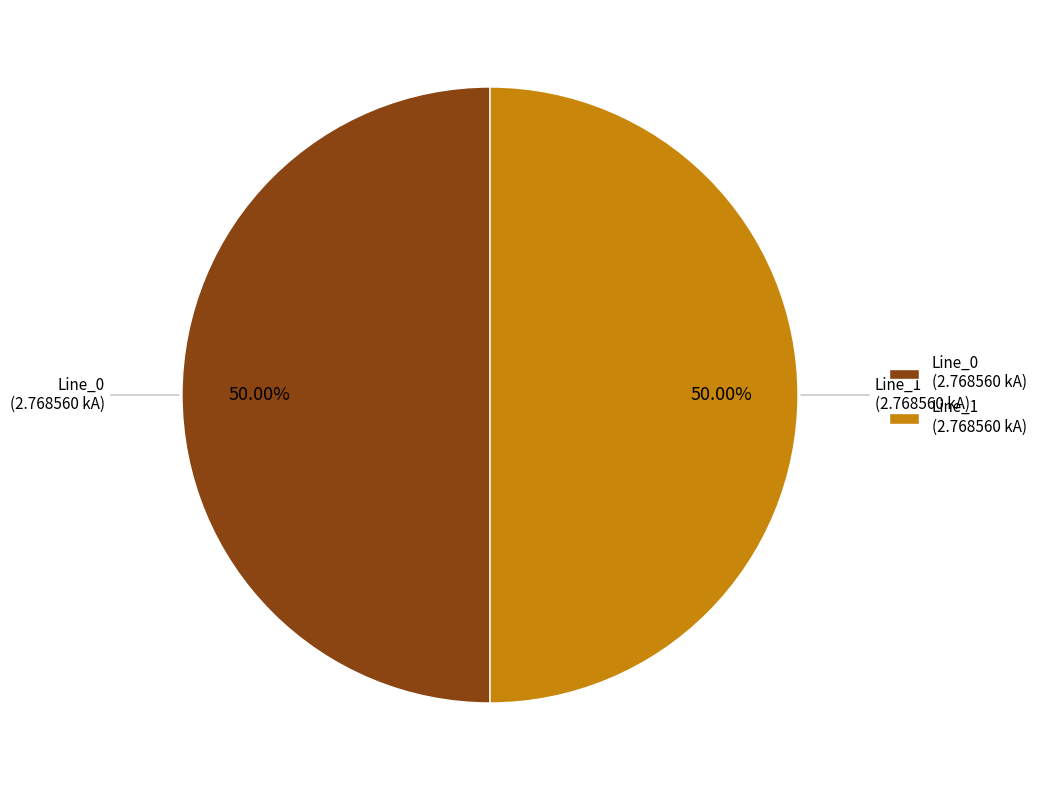

Is the sum of Line_0 (2.768560 kA) and Line_1 (2.768560 kA) greater than half?

Yes